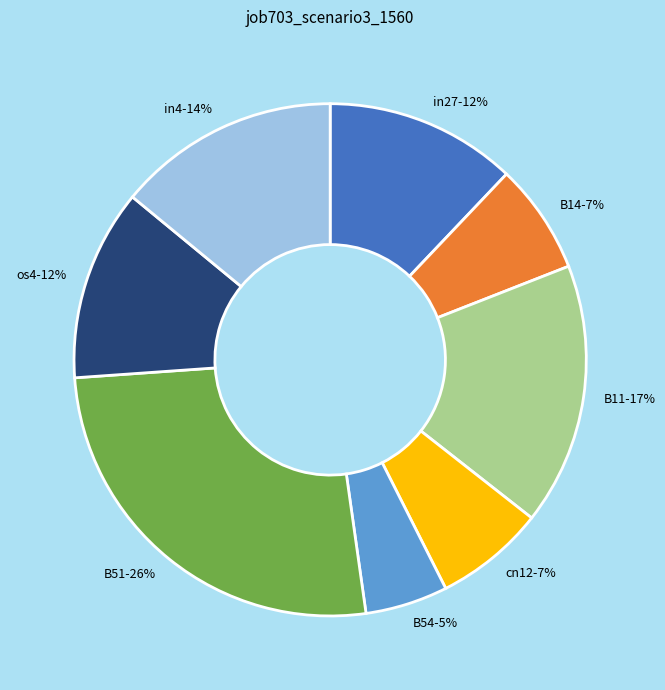

To the nearest percent, what percentage of the pie is B11?

17%